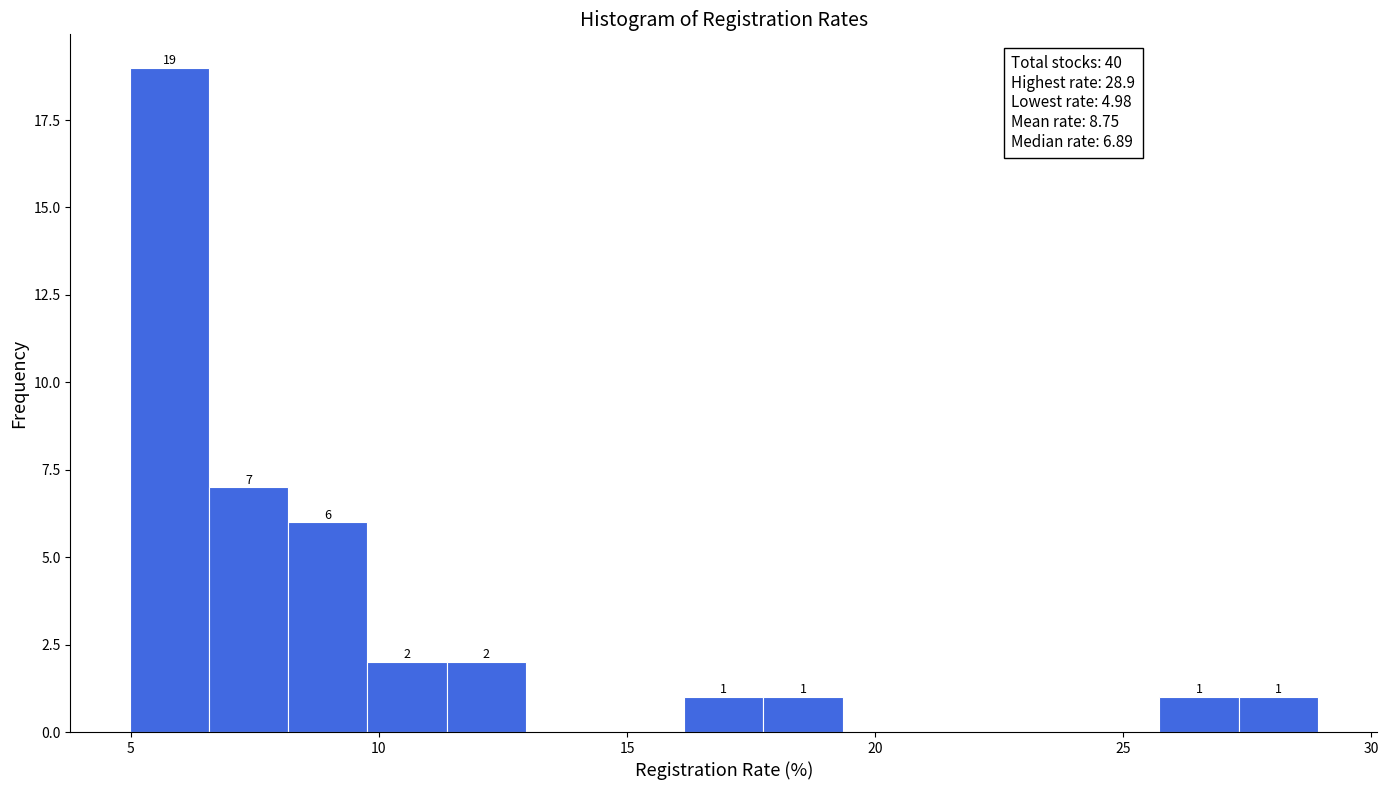

Around what value on the x-axis is the tallest bar? Give the approximate position of its centre, as read against the axis.

6.0